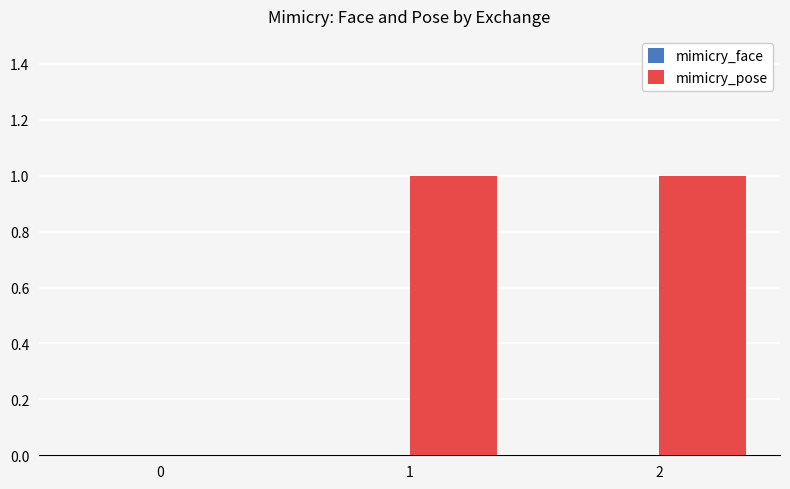

The chart shows a value of 1 at 1. True or false?

True